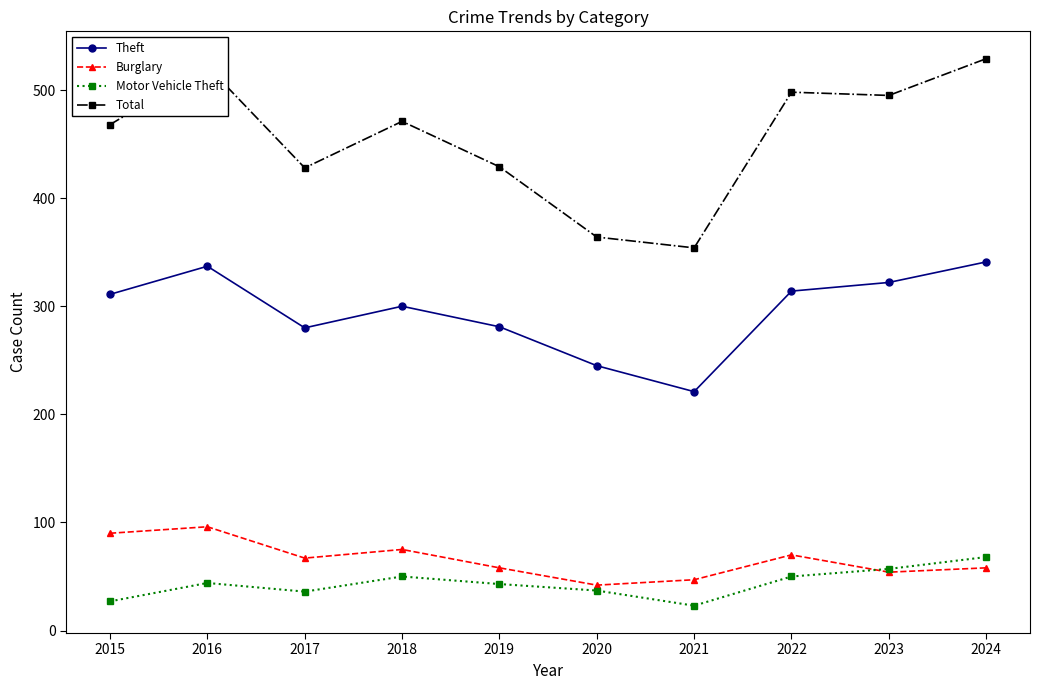

Is the value of Burglary at 2016 greater than the value of Motor Vehicle Theft at 2016?

Yes